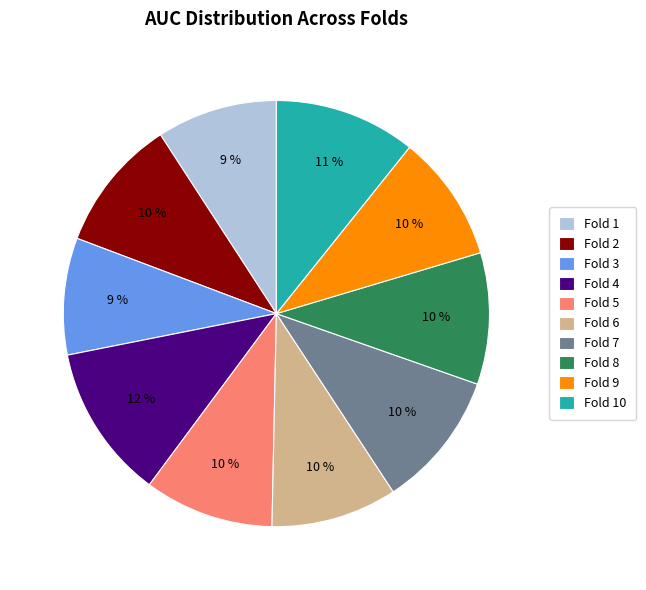

To the nearest percent, what percentage of the pie is Fold 7?

10%